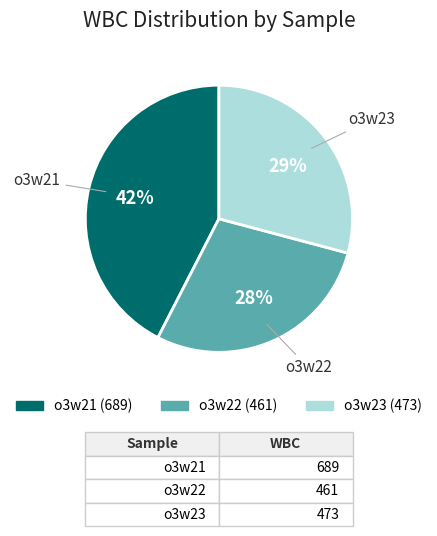

What percentage is the o3w21 slice, to the nearest percent?

42%